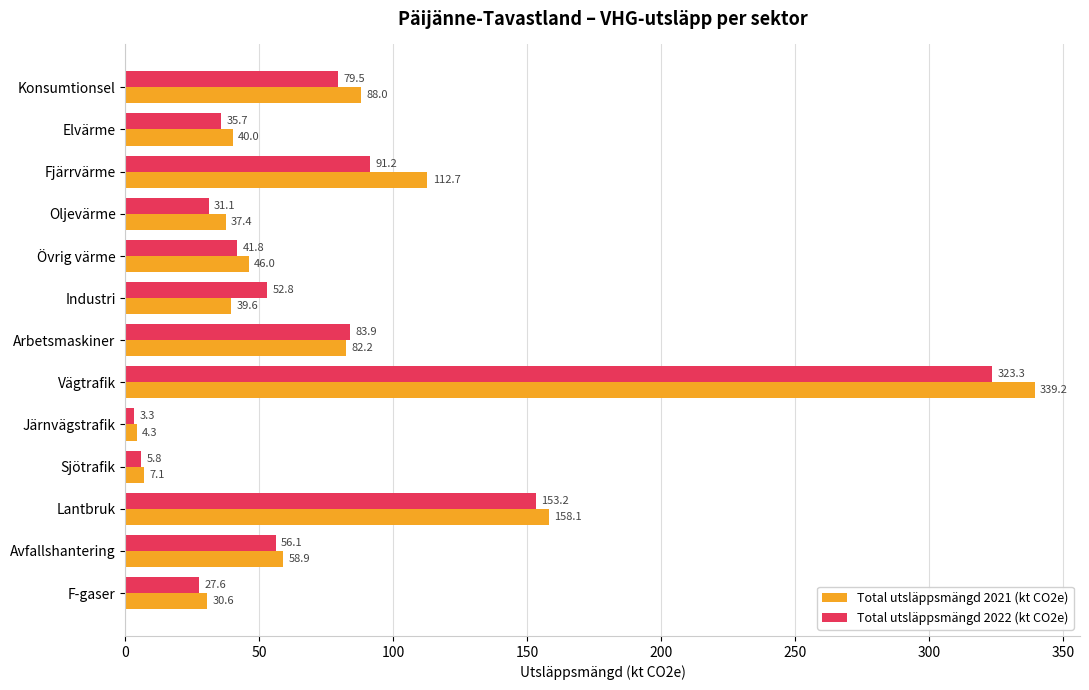

Rank the series by their average value, from lowest to highest.

Total utsläppsmängd 2022 (kt CO2e), Total utsläppsmängd 2021 (kt CO2e)